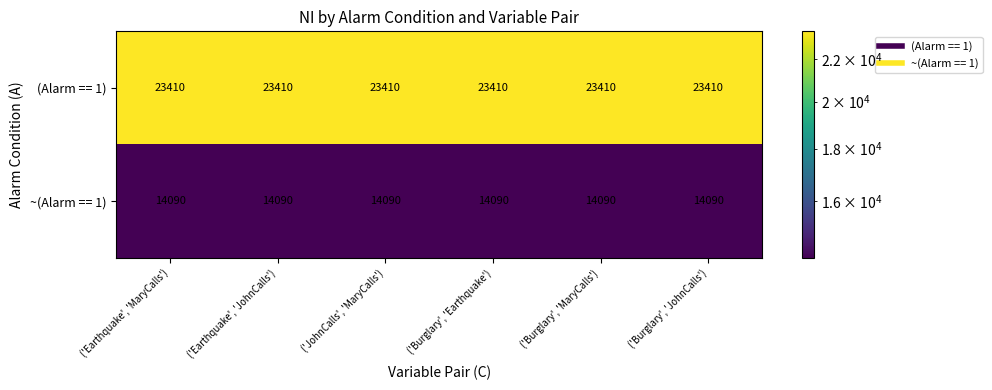

What value does the ~(Alarm == 1) series have at ('Burglary', 'MaryCalls')?

14090